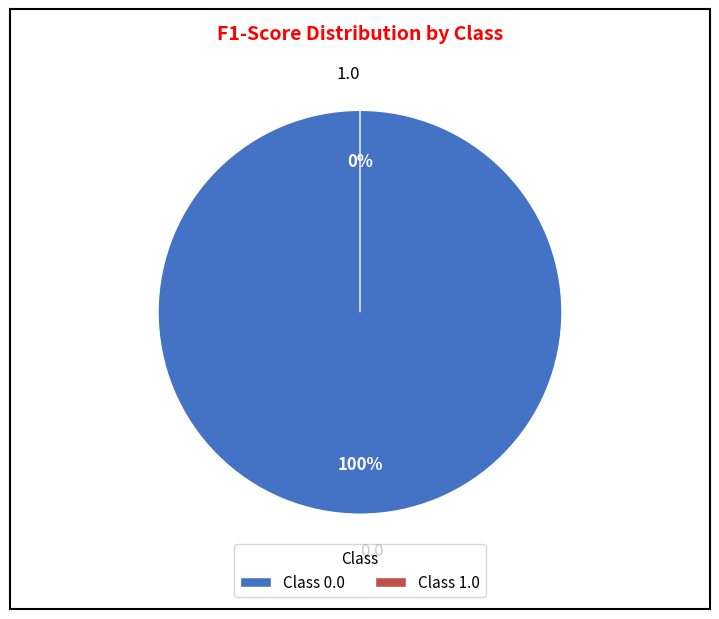

How many slices are in this pie chart?

2